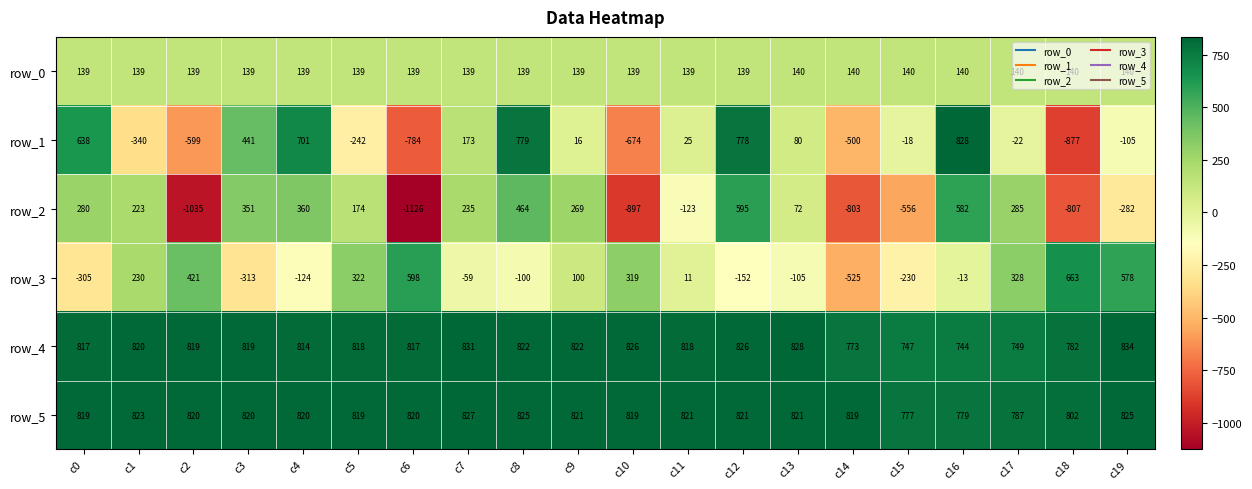

What is the difference between the maximum and minimum values in the row_1 series?

1705